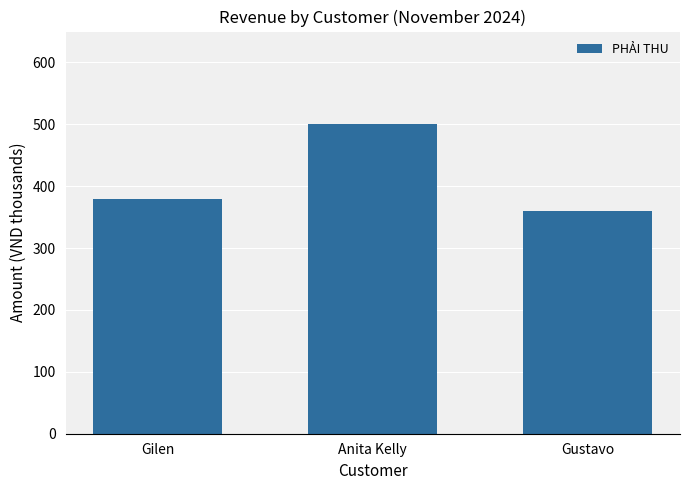

How many values are between 360 and 500?

3